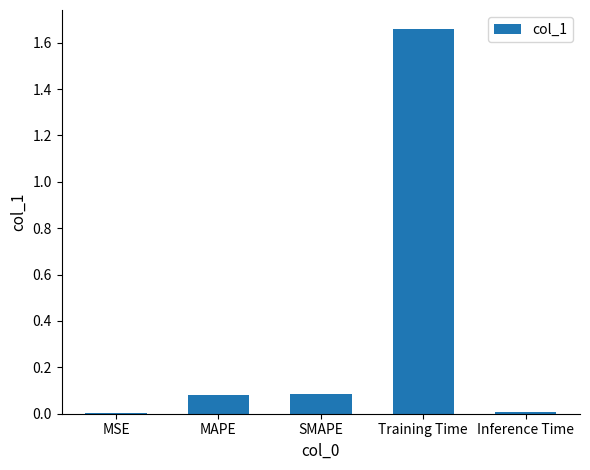

Which label corresponds to the largest value in the chart?

Training Time